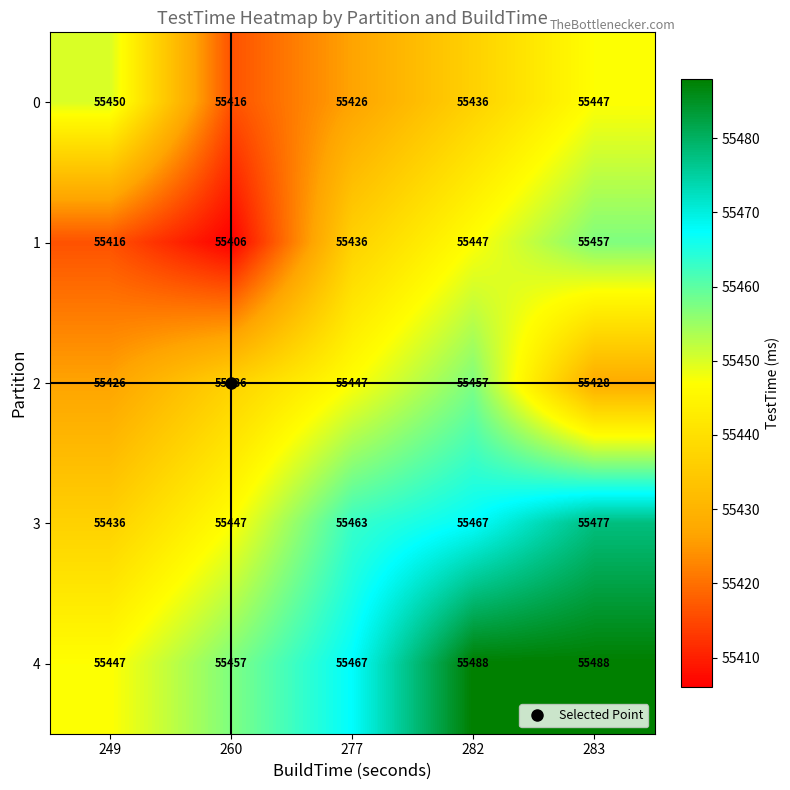

What is the average value of the 4 series?

55469